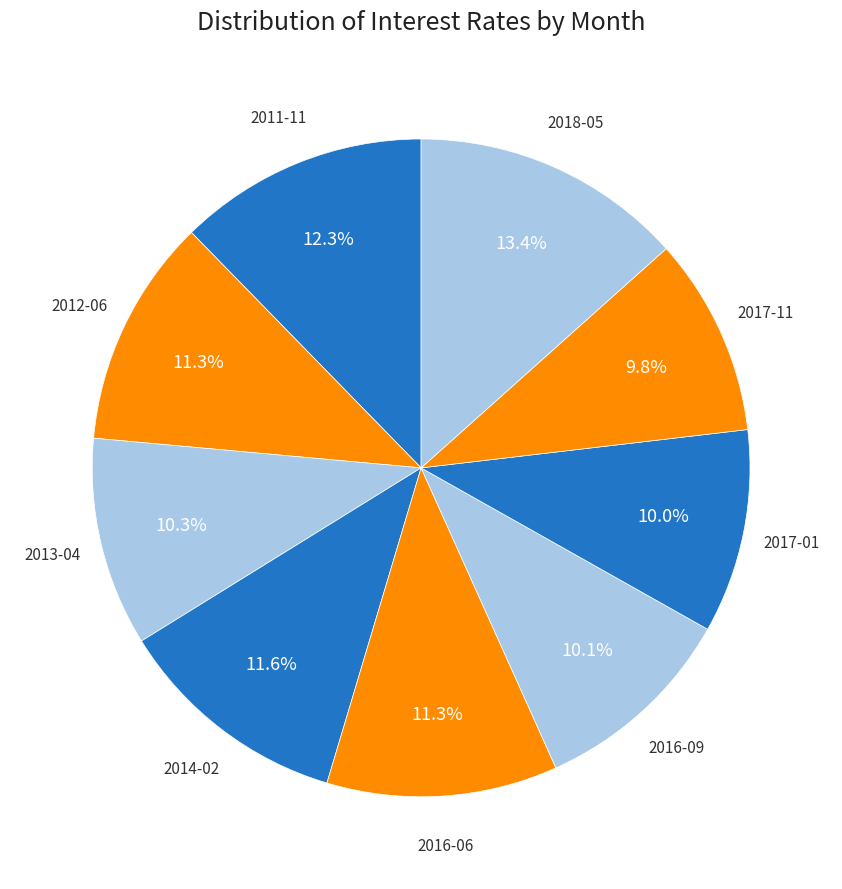

Do 2018-05 and 2013-04 together represent more than half of the pie?

No